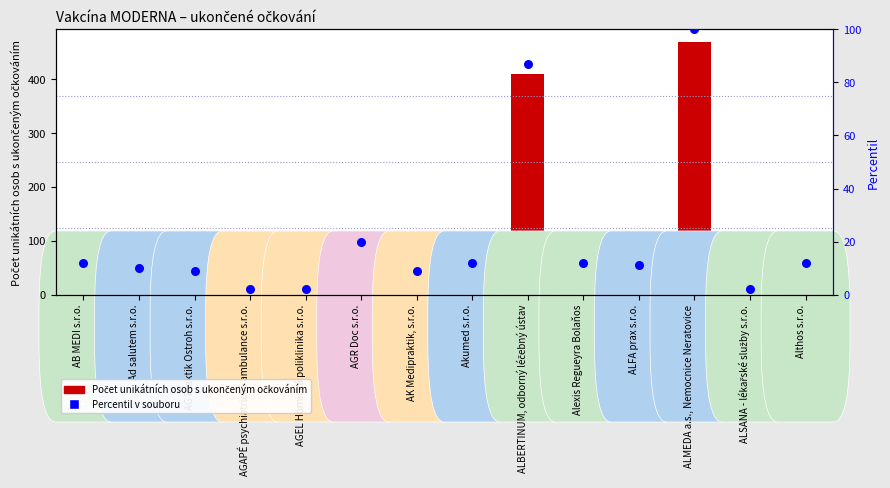

At which category is the sum across all series the highest?

ALMEDA a.s., Nemocnice Neratovice